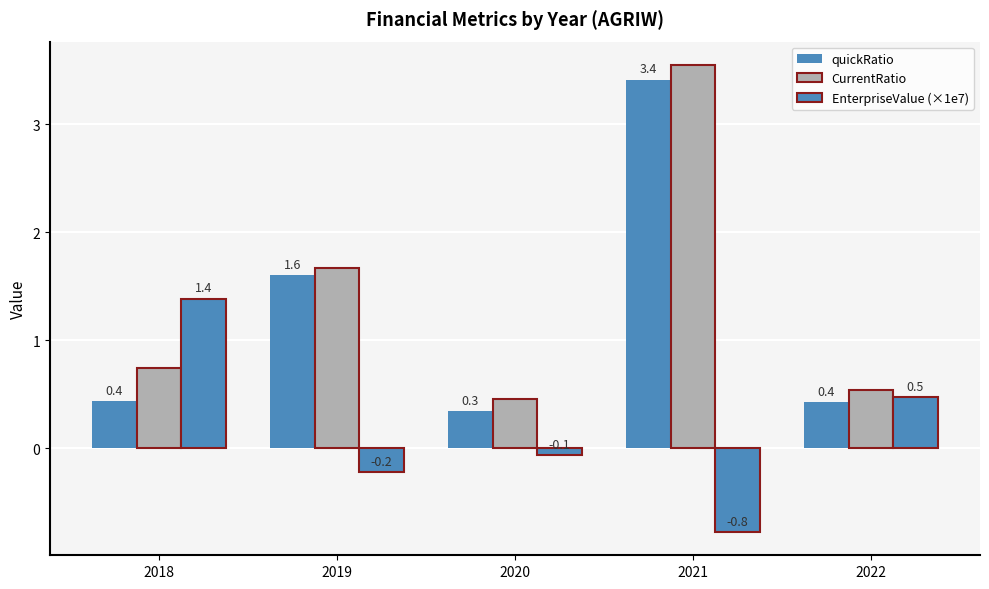

Between 2019 and 2022, which is larger?

2019